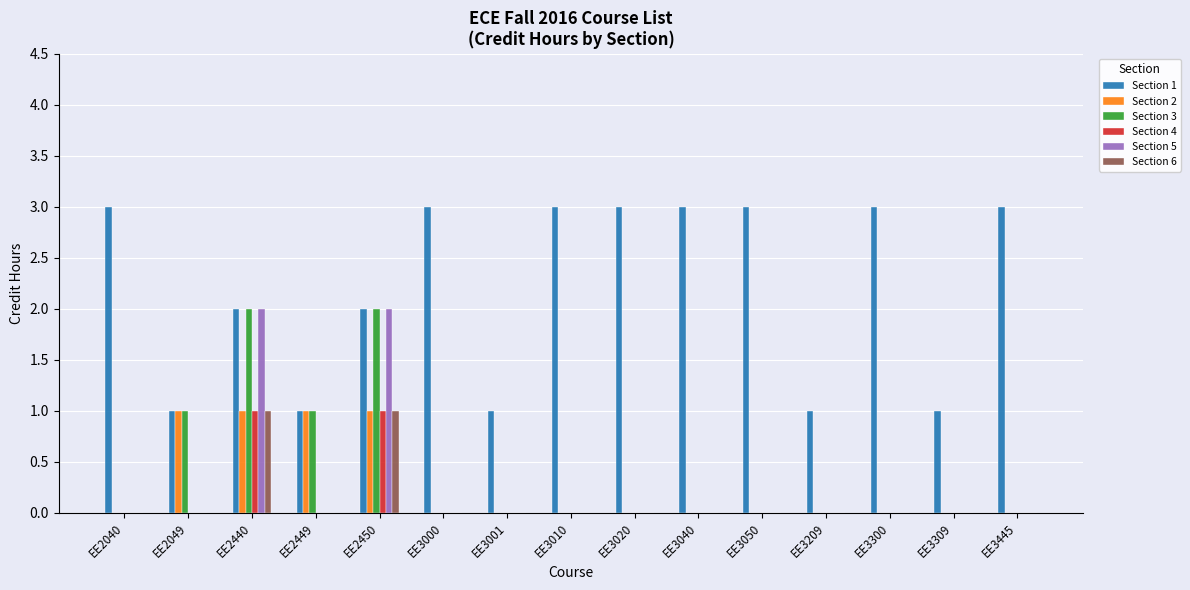

Reading left to right, list all the values displayed in this chart.

Section 1: EE2040=3	EE2049=1	EE2440=2	EE2449=1	EE2450=2	EE3000=3	EE3001=1	EE3010=3	EE3020=3	EE3040=3	EE3050=3	EE3209=1	EE3300=3	EE3309=1	EE3445=3
Section 2: EE2040=0	EE2049=1	EE2440=1	EE2449=1	EE2450=1	EE3000=0	EE3001=0	EE3010=0	EE3020=0	EE3040=0	EE3050=0	EE3209=0	EE3300=0	EE3309=0	EE3445=0
Section 3: EE2040=0	EE2049=1	EE2440=2	EE2449=1	EE2450=2	EE3000=0	EE3001=0	EE3010=0	EE3020=0	EE3040=0	EE3050=0	EE3209=0	EE3300=0	EE3309=0	EE3445=0
Section 4: EE2040=0	EE2049=0	EE2440=1	EE2449=0	EE2450=1	EE3000=0	EE3001=0	EE3010=0	EE3020=0	EE3040=0	EE3050=0	EE3209=0	EE3300=0	EE3309=0	EE3445=0
Section 5: EE2040=0	EE2049=0	EE2440=2	EE2449=0	EE2450=2	EE3000=0	EE3001=0	EE3010=0	EE3020=0	EE3040=0	EE3050=0	EE3209=0	EE3300=0	EE3309=0	EE3445=0
Section 6: EE2040=0	EE2049=0	EE2440=1	EE2449=0	EE2450=1	EE3000=0	EE3001=0	EE3010=0	EE3020=0	EE3040=0	EE3050=0	EE3209=0	EE3300=0	EE3309=0	EE3445=0